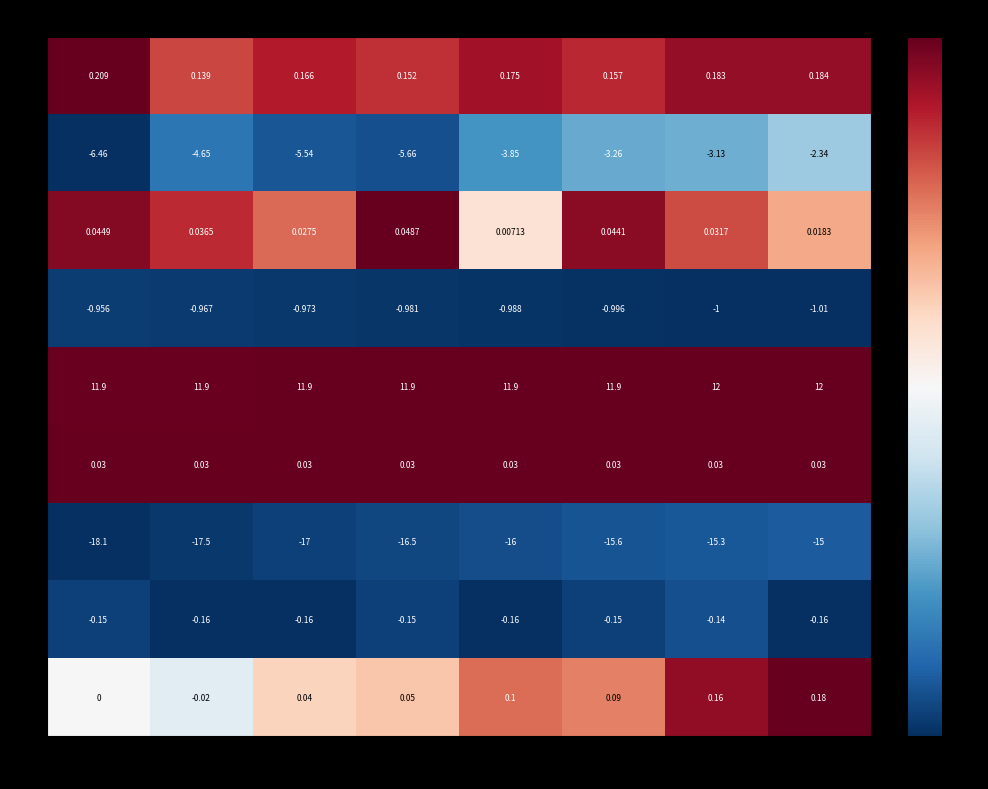

Which series has the widest spread of values?

1